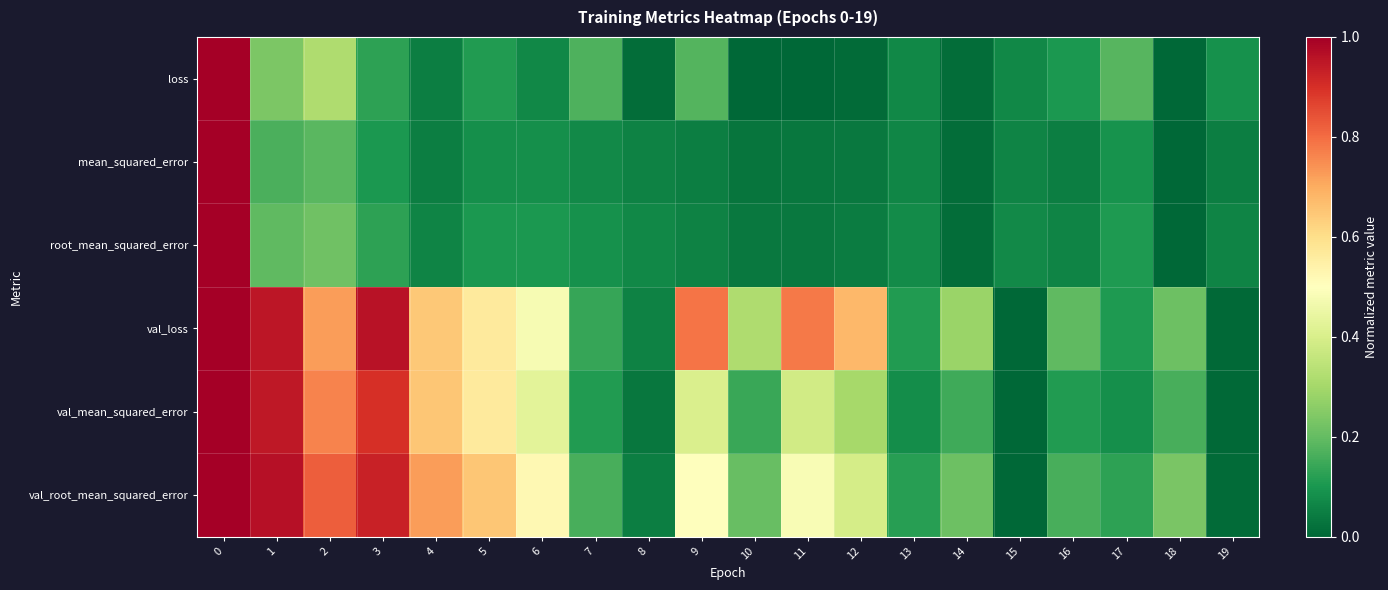

Reading left to right, transcribe all the data shown in this chart.

loss: 0=1.0	1=0.2	2=0.3	3=0.1	4=0.1	5=0.1	6=0.1	7=0.2	8=0.0	9=0.2	10=0.0	11=0.0	12=0.0	13=0.1	14=0.0	15=0.1	16=0.1	17=0.2	18=0.0	19=0.1
mean_squared_error: 0=1.0	1=0.2	2=0.2	3=0.1	4=0.0	5=0.1	6=0.1	7=0.1	8=0.1	9=0.0	10=0.0	11=0.0	12=0.0	13=0.1	14=0.0	15=0.1	16=0.0	17=0.1	18=0.0	19=0.0
root_mean_squared_error: 0=1.0	1=0.2	2=0.2	3=0.1	4=0.1	5=0.1	6=0.1	7=0.1	8=0.1	9=0.1	10=0.0	11=0.0	12=0.0	13=0.1	14=0.0	15=0.1	16=0.1	17=0.1	18=0.0	19=0.1
val_loss: 0=1.0	1=1.0	2=0.7	3=1.0	4=0.6	5=0.6	6=0.5	7=0.1	8=0.1	9=0.8	10=0.3	11=0.8	12=0.7	13=0.1	14=0.3	15=0.0	16=0.2	17=0.1	18=0.2	19=0.0
val_mean_squared_error: 0=1.0	1=0.9	2=0.8	3=0.9	4=0.7	5=0.6	6=0.4	7=0.1	8=0.0	9=0.4	10=0.1	11=0.4	12=0.3	13=0.1	14=0.1	15=0.0	16=0.1	17=0.1	18=0.2	19=0.0
val_root_mean_squared_error: 0=1.0	1=1.0	2=0.8	3=0.9	4=0.7	5=0.7	6=0.5	7=0.2	8=0.0	9=0.5	10=0.2	11=0.5	12=0.4	13=0.1	14=0.2	15=0.0	16=0.2	17=0.1	18=0.2	19=0.0